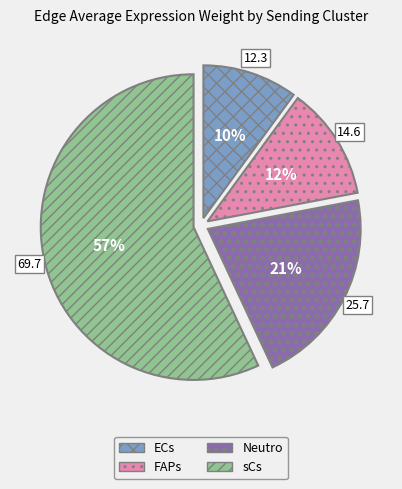

Which slice is the largest?

sCs